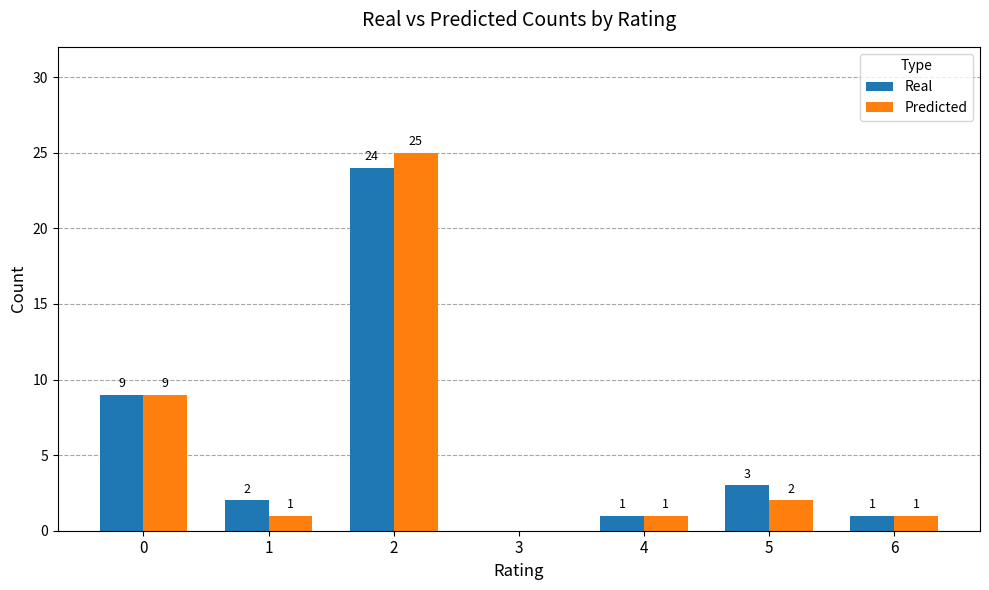

At which category is the sum across all series the highest?

2